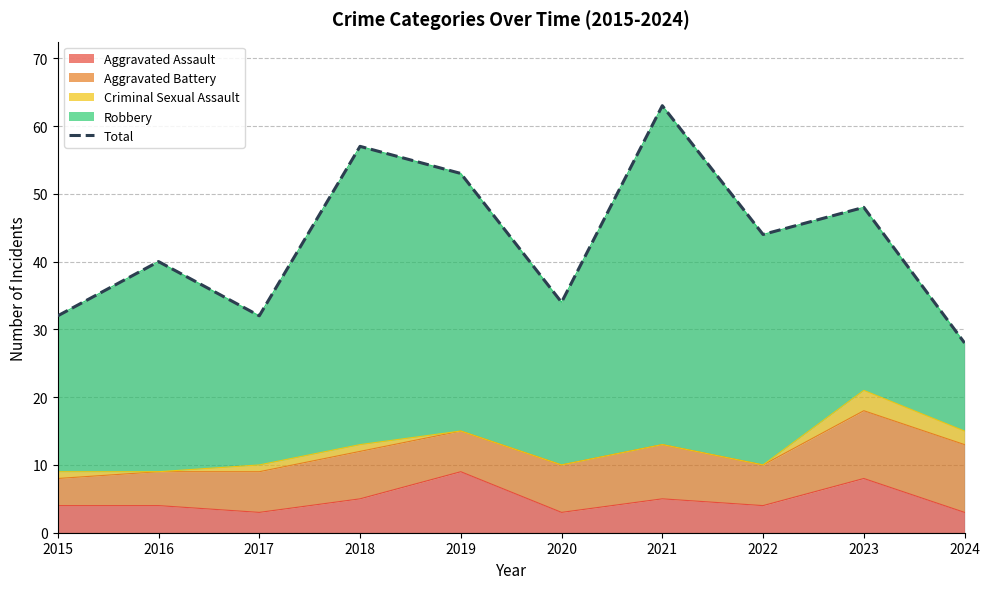

Rank the categories by value from lowest to highest.

2024, 2015, 2017, 2020, 2016, 2022, 2023, 2019, 2018, 2021